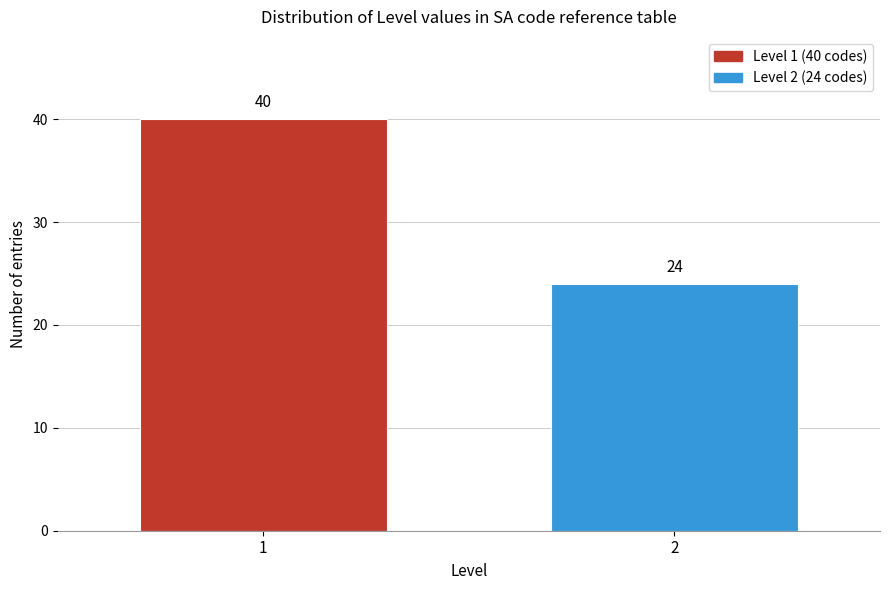

Reading right to left, list all the values displayed in this chart.

2=24	1=40